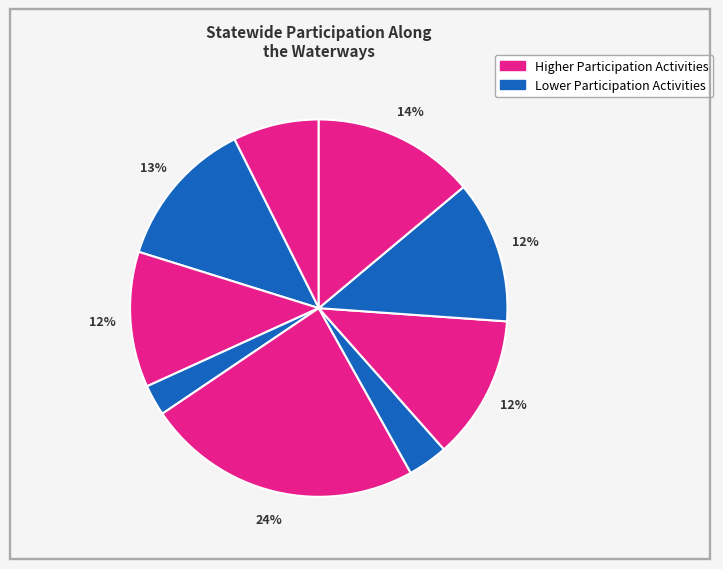

How many slices are in this pie chart?

9